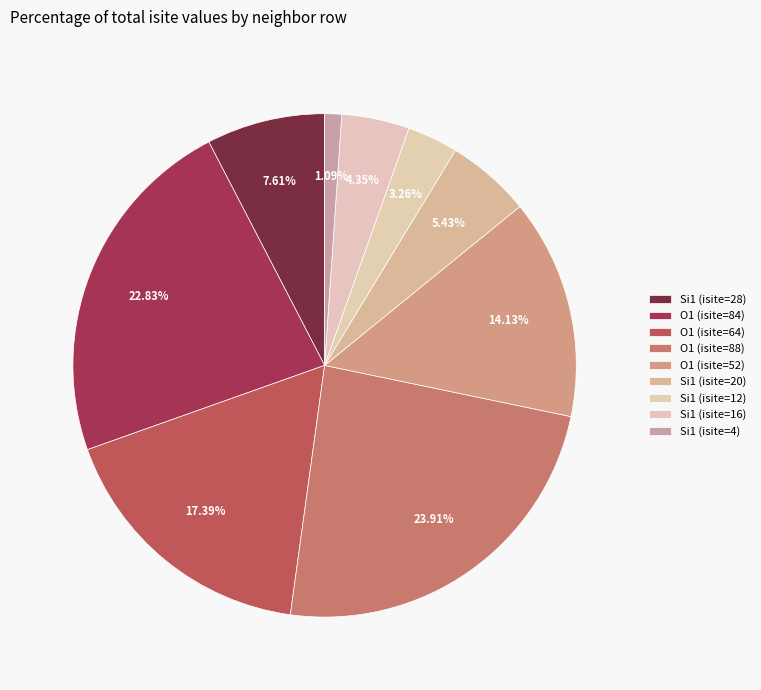

How many segments does this pie chart have?

9